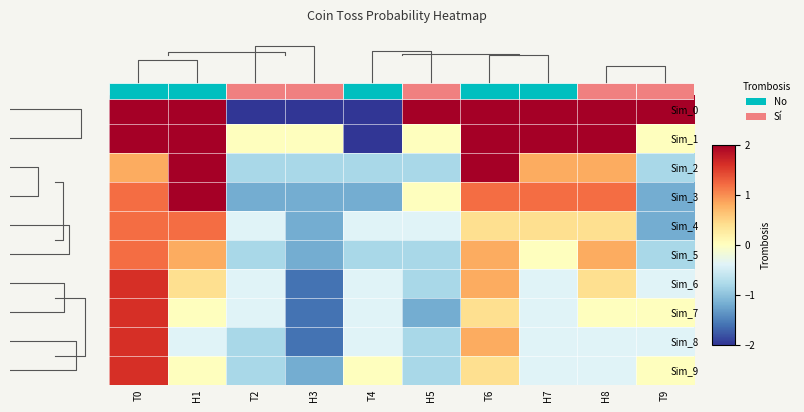

The value of Sim_7 at T2 is -0.7. True or false?

False